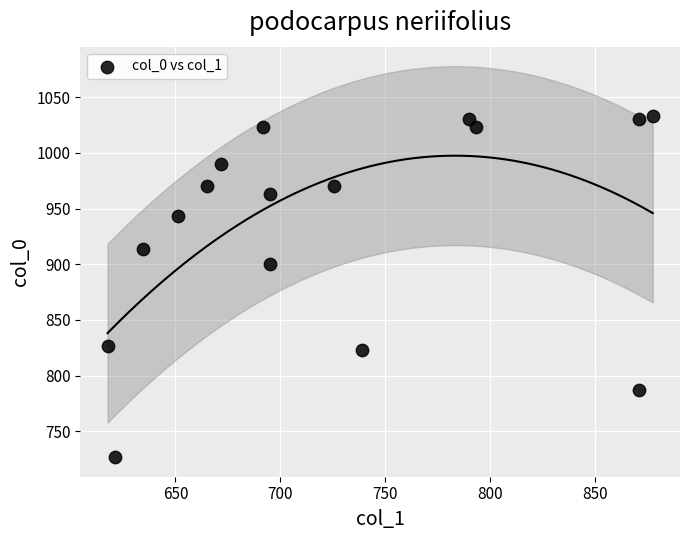

What Y value in the scatter plot is closest to 880?

900.0